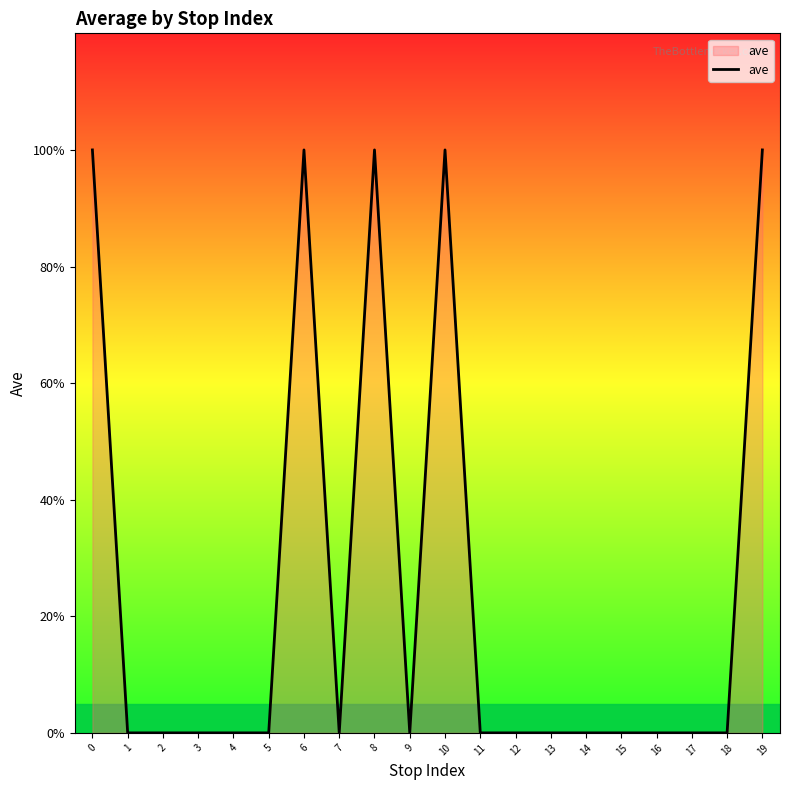

Which category has the lowest value across all series?

1